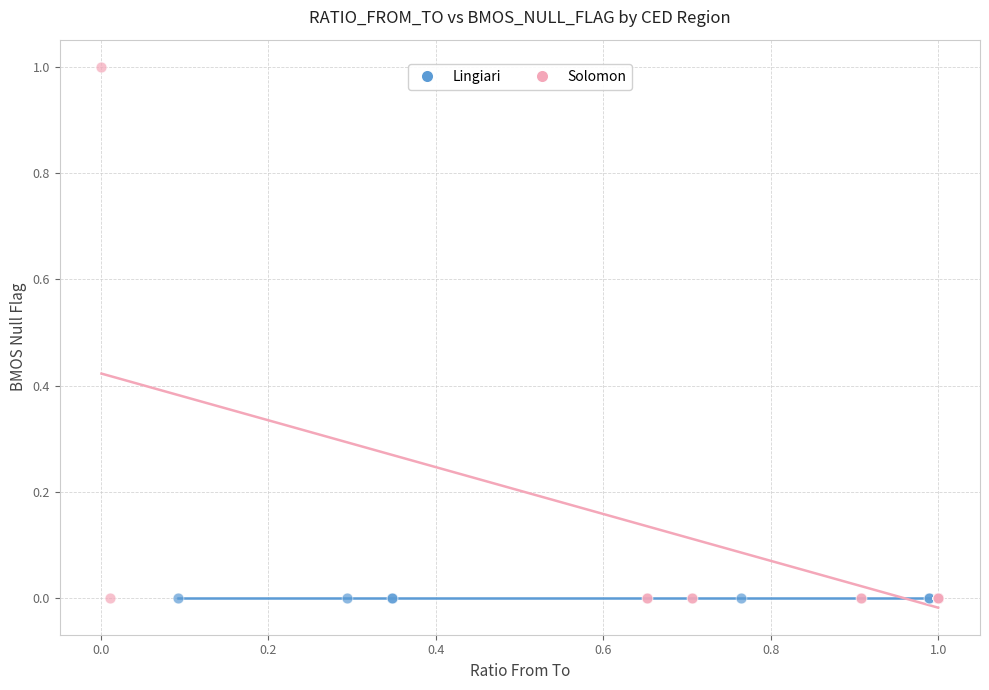

What are all the series names shown in the legend?

Lingiari, Solomon